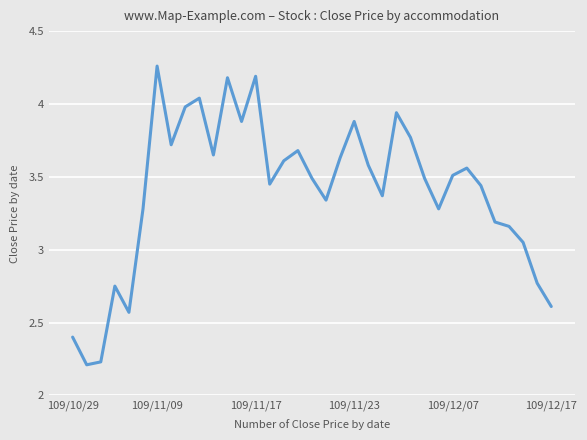

What is the ratio of the value at 109/10/29 to the value at 109/11/09?

0.6